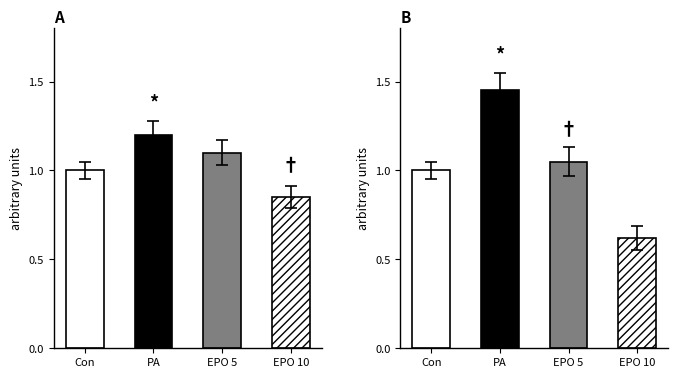

Rank the series at 0 from highest to lowest value.

PA, EPO 5, Con, EPO 10